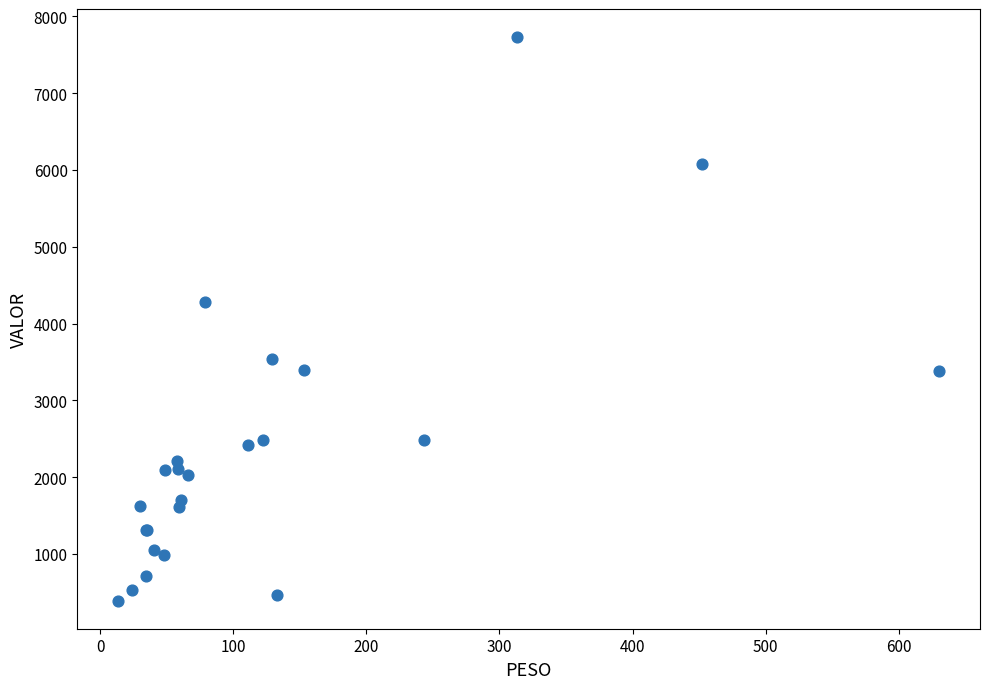

What Y value in the scatter plot is closest to 4061?

4285.6